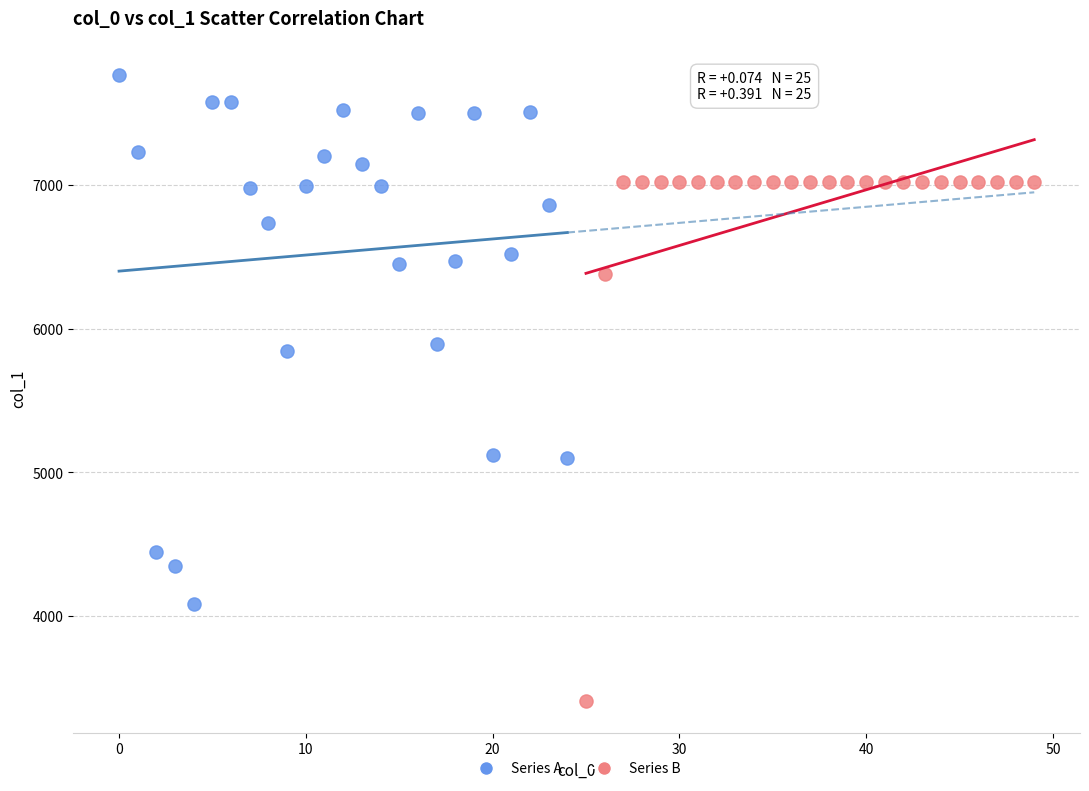

Which series contains the highest Y value?

Series A